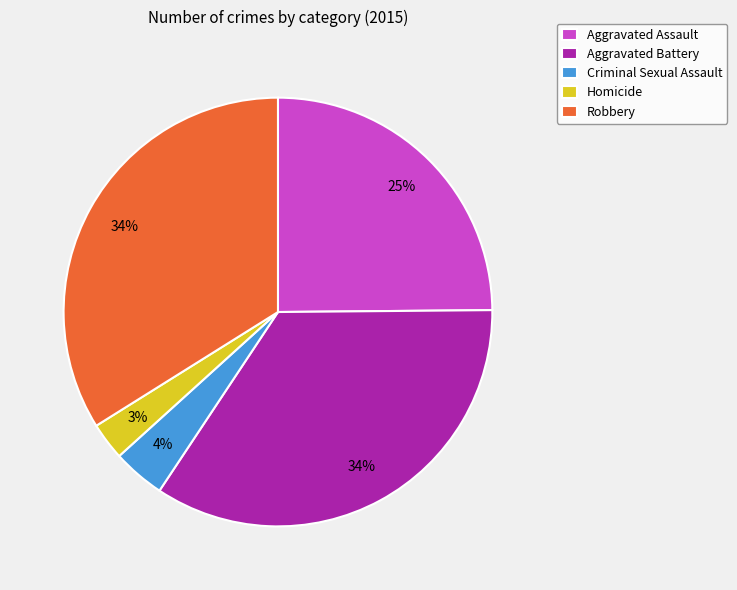

Which category has the smallest portion of the pie?

Homicide